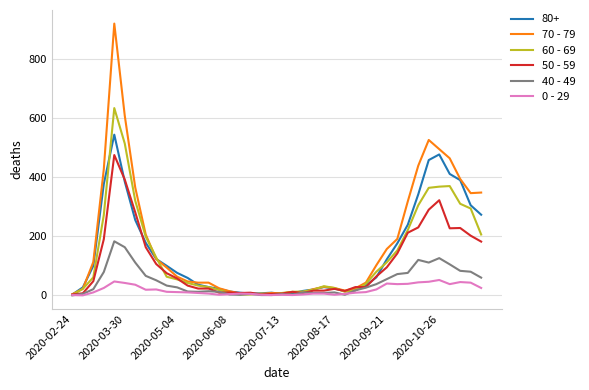

Which series has the widest spread of values?

70 - 79